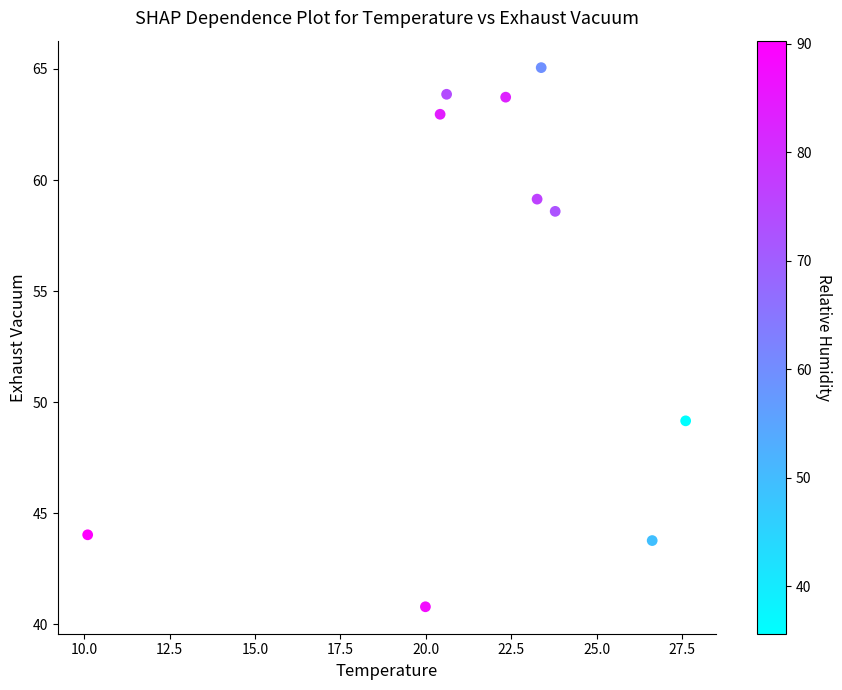

What is the range of Y values (max minus min)?

24.3